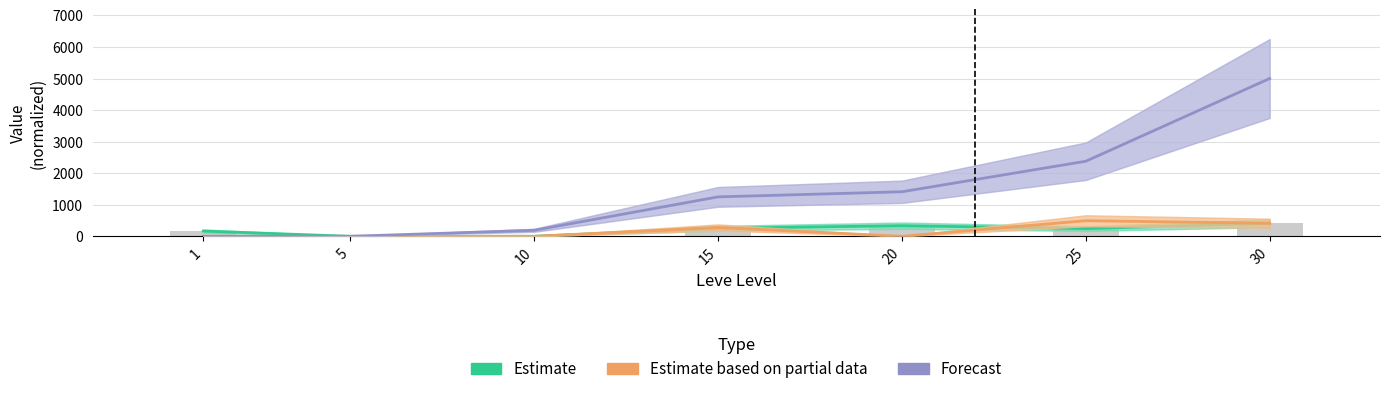

Does the chart contain any negative values?

No